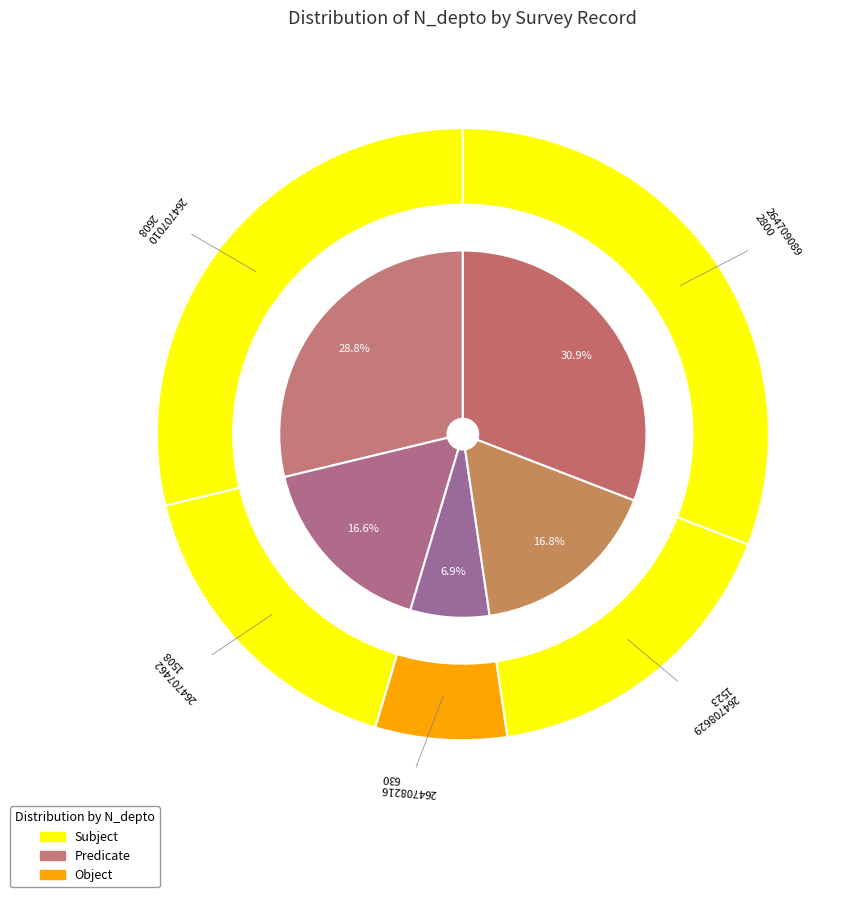

Is there a majority slice in this chart?

No